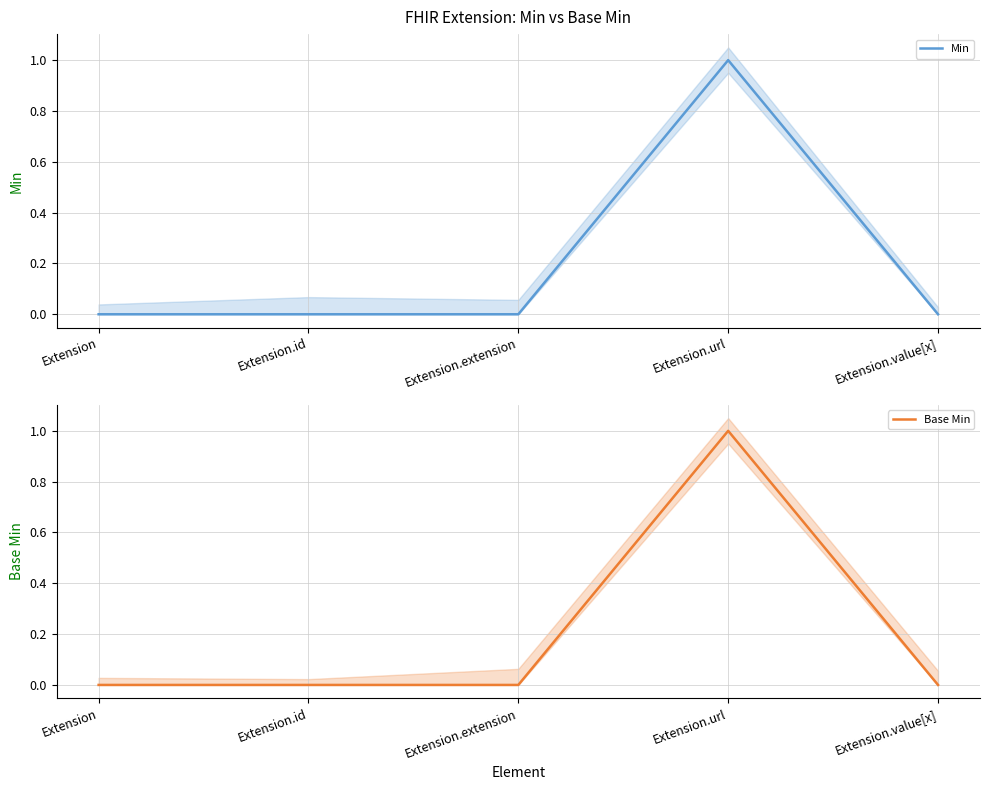

Rank the categories by Min value from highest to lowest.

Extension.url, Extension, Extension.id, Extension.extension, Extension.value[x]